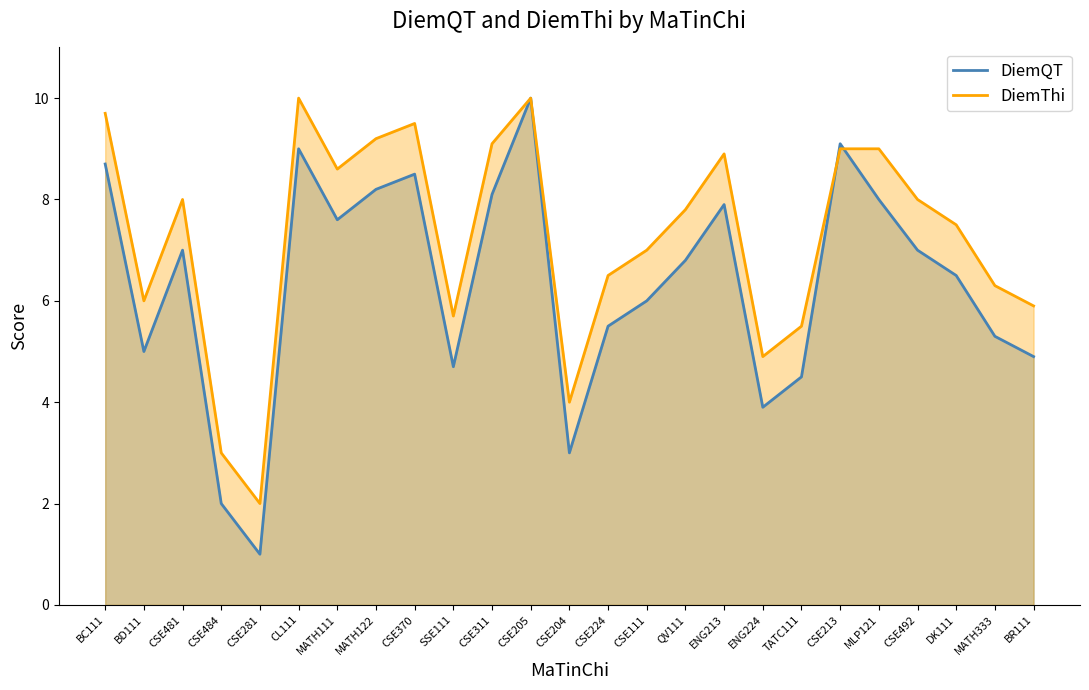

What is the difference between the second highest and minimum values in the DiemThi series?

8.0